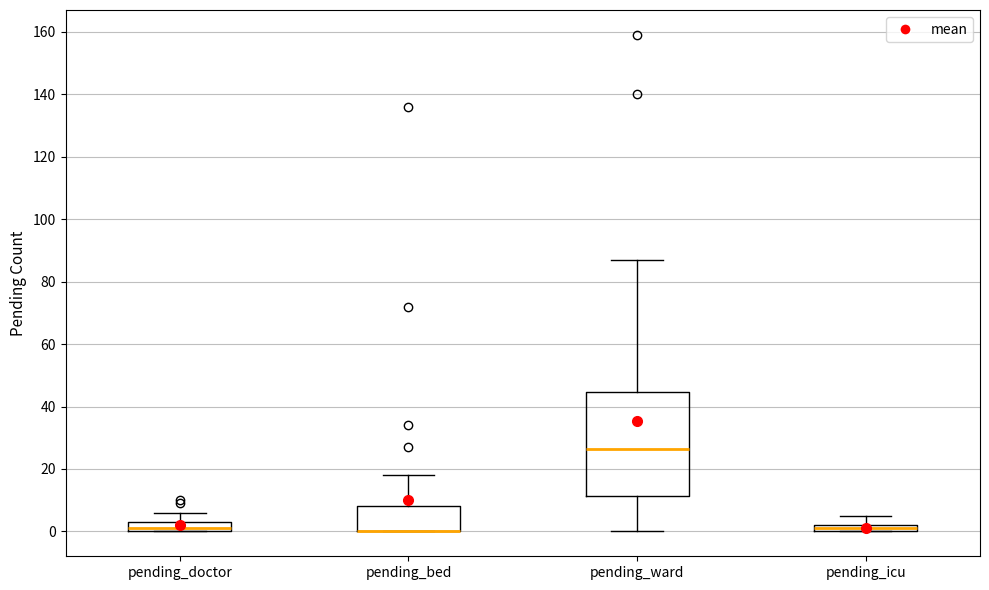

Comparing the boxes themselves (not the whiskers), which one is the tallest?

pending_ward